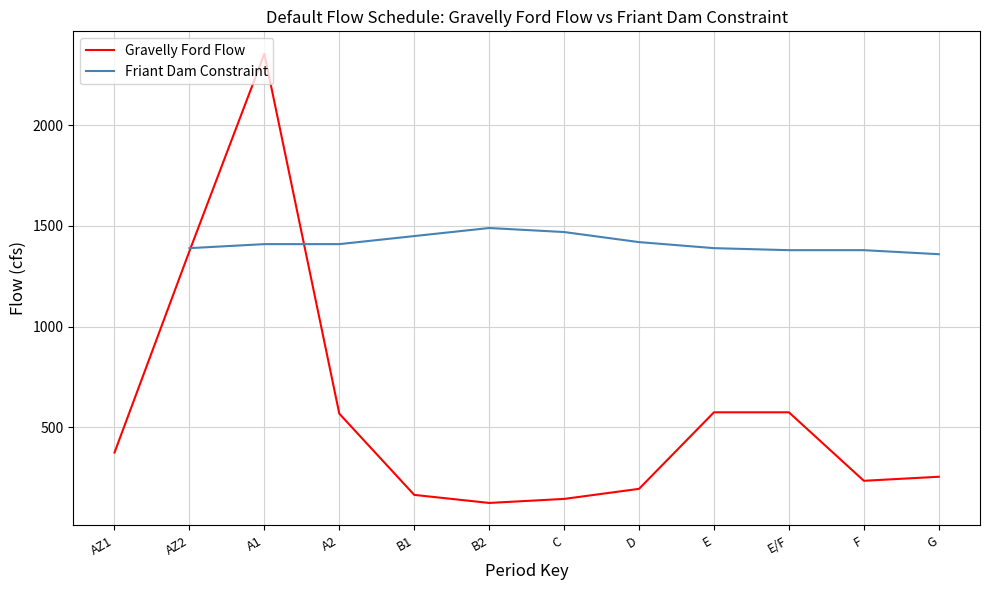

Which label corresponds to the smallest value in the chart?

B2